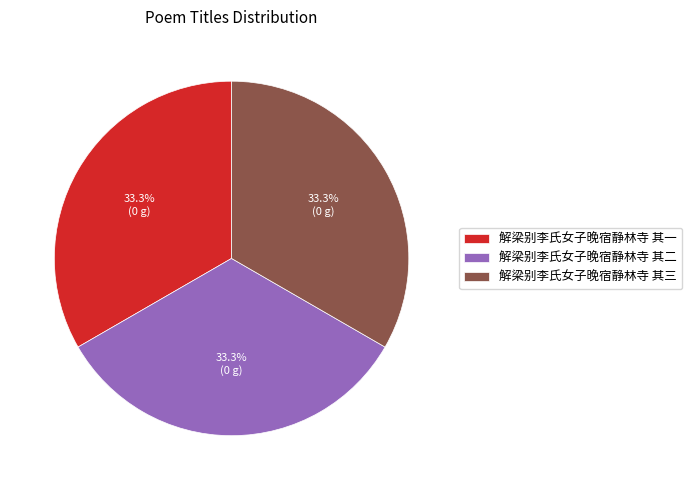

Combined, what portion of the pie is 解梁别李氏女子晚宿静林寺 其三 and 解梁别李氏女子晚宿静林寺 其一?

66.7%